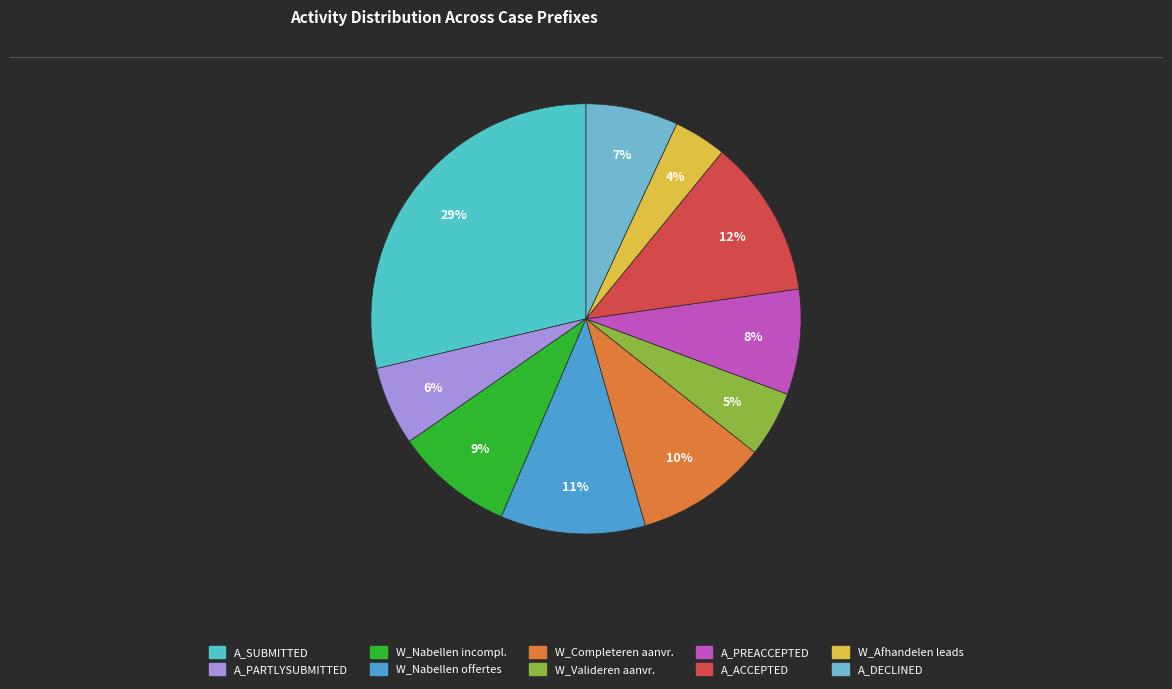

How many segments does this pie chart have?

10